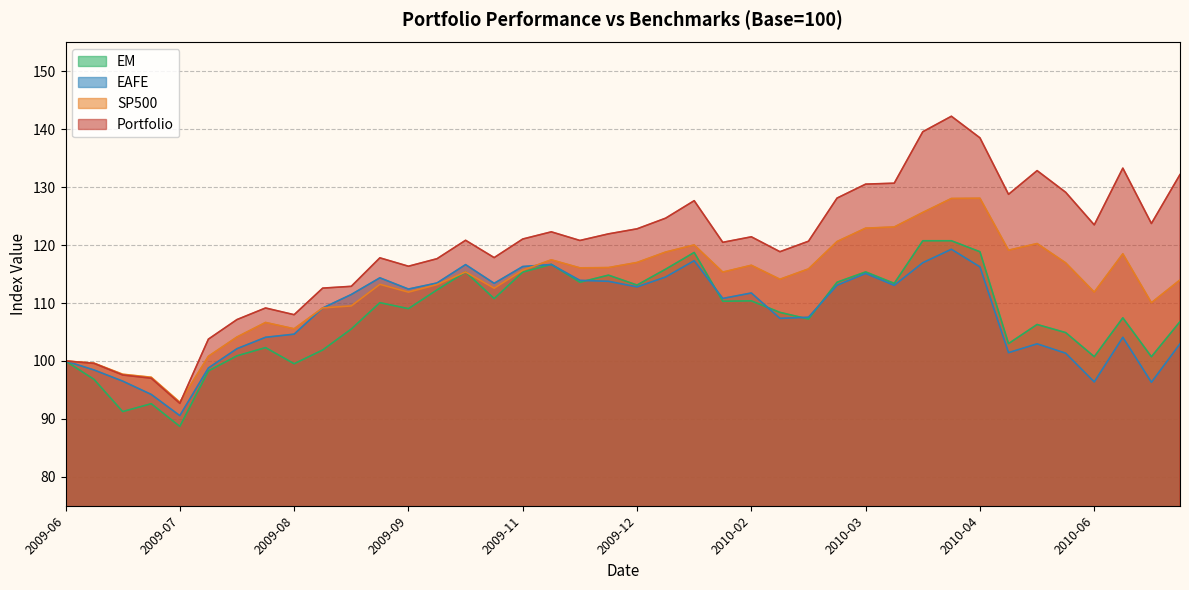

Which series has the widest spread of values?

Portfolio